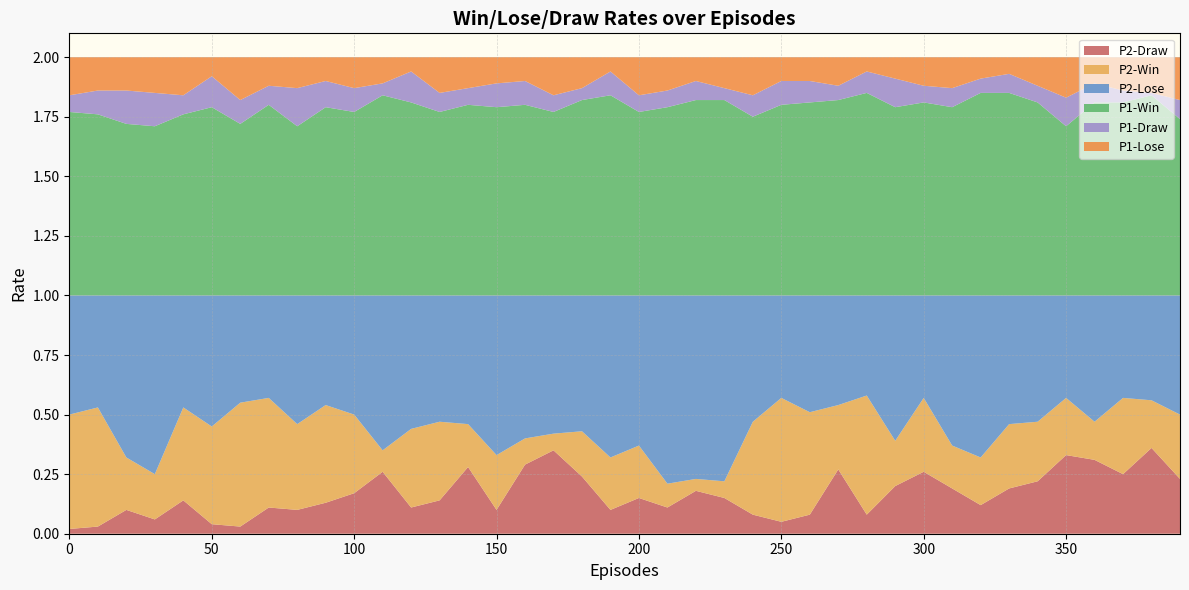

Reading left to right, transcribe all the data shown in this chart.

P2-Draw: 0=0.0	10=0.0	20=0.1	30=0.1	40=0.1	50=0.0	60=0.0	70=0.1	80=0.1	90=0.1	100=0.2	110=0.3	120=0.1	130=0.1	140=0.3	150=0.1	160=0.3	170=0.3	180=0.2	190=0.1	200=0.1	210=0.1	220=0.2	230=0.1	240=0.1	250=0.1	260=0.1	270=0.3	280=0.1	290=0.2	300=0.3	310=0.2	320=0.1	330=0.2	340=0.2	350=0.3	360=0.3	370=0.2	380=0.4	390=0.2
P2-Win: 0=0.5	10=0.5	20=0.2	30=0.2	40=0.4	50=0.4	60=0.5	70=0.5	80=0.4	90=0.4	100=0.3	110=0.1	120=0.3	130=0.3	140=0.2	150=0.2	160=0.1	170=0.1	180=0.2	190=0.2	200=0.2	210=0.1	220=0.1	230=0.1	240=0.4	250=0.5	260=0.4	270=0.3	280=0.5	290=0.2	300=0.3	310=0.2	320=0.2	330=0.3	340=0.2	350=0.2	360=0.2	370=0.3	380=0.2	390=0.3
P2-Lose: 0=0.5	10=0.5	20=0.7	30=0.8	40=0.5	50=0.6	60=0.5	70=0.4	80=0.5	90=0.5	100=0.5	110=0.7	120=0.6	130=0.5	140=0.5	150=0.7	160=0.6	170=0.6	180=0.6	190=0.7	200=0.6	210=0.8	220=0.8	230=0.8	240=0.5	250=0.4	260=0.5	270=0.5	280=0.4	290=0.6	300=0.4	310=0.6	320=0.7	330=0.5	340=0.5	350=0.4	360=0.5	370=0.4	380=0.4	390=0.5
P1-Win: 0=0.8	10=0.8	20=0.7	30=0.7	40=0.8	50=0.8	60=0.7	70=0.8	80=0.7	90=0.8	100=0.8	110=0.8	120=0.8	130=0.8	140=0.8	150=0.8	160=0.8	170=0.8	180=0.8	190=0.8	200=0.8	210=0.8	220=0.8	230=0.8	240=0.8	250=0.8	260=0.8	270=0.8	280=0.8	290=0.8	300=0.8	310=0.8	320=0.8	330=0.8	340=0.8	350=0.7	360=0.8	370=0.8	380=0.8	390=0.7
P1-Draw: 0=0.1	10=0.1	20=0.1	30=0.1	40=0.1	50=0.1	60=0.1	70=0.1	80=0.2	90=0.1	100=0.1	110=0.1	120=0.1	130=0.1	140=0.1	150=0.1	160=0.1	170=0.1	180=0.1	190=0.1	200=0.1	210=0.1	220=0.1	230=0.1	240=0.1	250=0.1	260=0.1	270=0.1	280=0.1	290=0.1	300=0.1	310=0.1	320=0.1	330=0.1	340=0.1	350=0.1	360=0.1	370=0.1	380=0.0	390=0.1
P1-Lose: 0=0.2	10=0.1	20=0.1	30=0.1	40=0.2	50=0.1	60=0.2	70=0.1	80=0.1	90=0.1	100=0.1	110=0.1	120=0.1	130=0.1	140=0.1	150=0.1	160=0.1	170=0.2	180=0.1	190=0.1	200=0.2	210=0.1	220=0.1	230=0.1	240=0.2	250=0.1	260=0.1	270=0.1	280=0.1	290=0.1	300=0.1	310=0.1	320=0.1	330=0.1	340=0.1	350=0.2	360=0.1	370=0.1	380=0.1	390=0.2